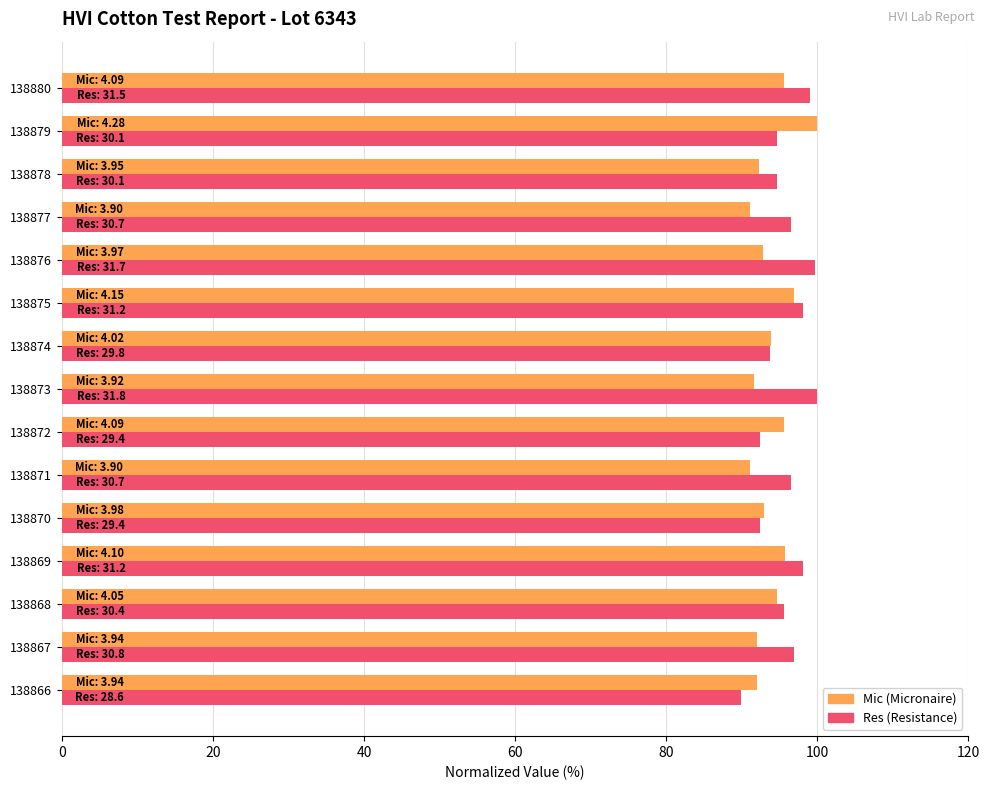

What is the total value across all series at 138876?

192.4